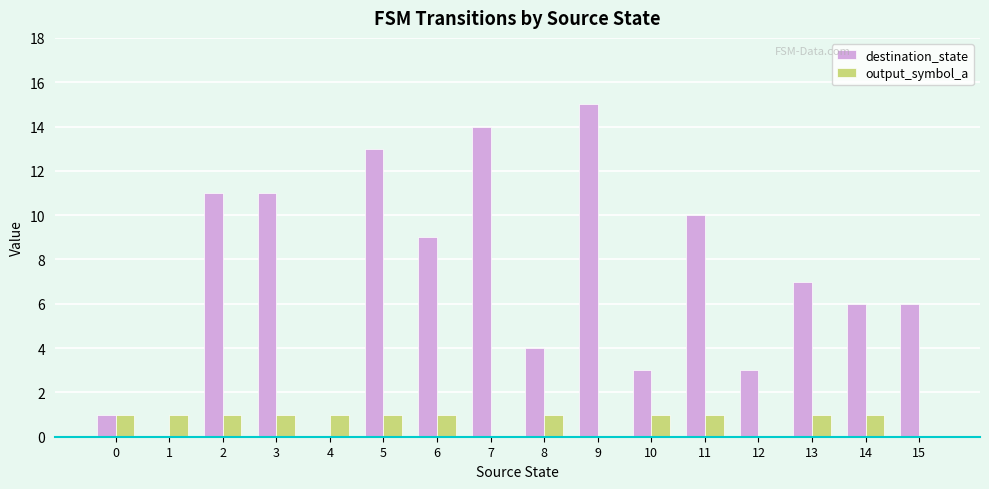

What is the sum of all destination_state values?

113